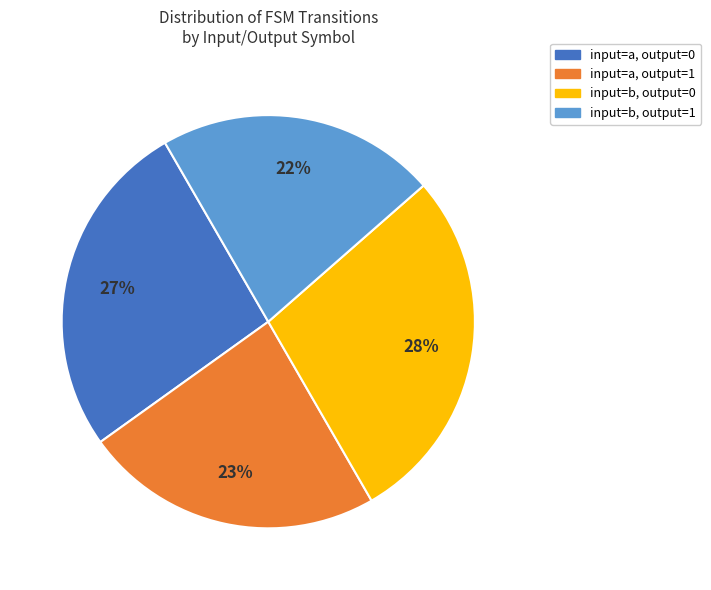

Rank the categories by value from lowest to highest.

input=b, output=1, input=a, output=1, input=a, output=0, input=b, output=0